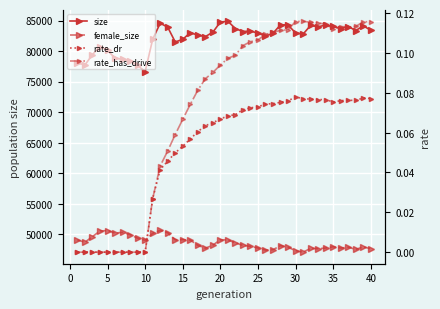

Is the value of female_size at 37 greater than the value of rate_has_drive at 23?

Yes